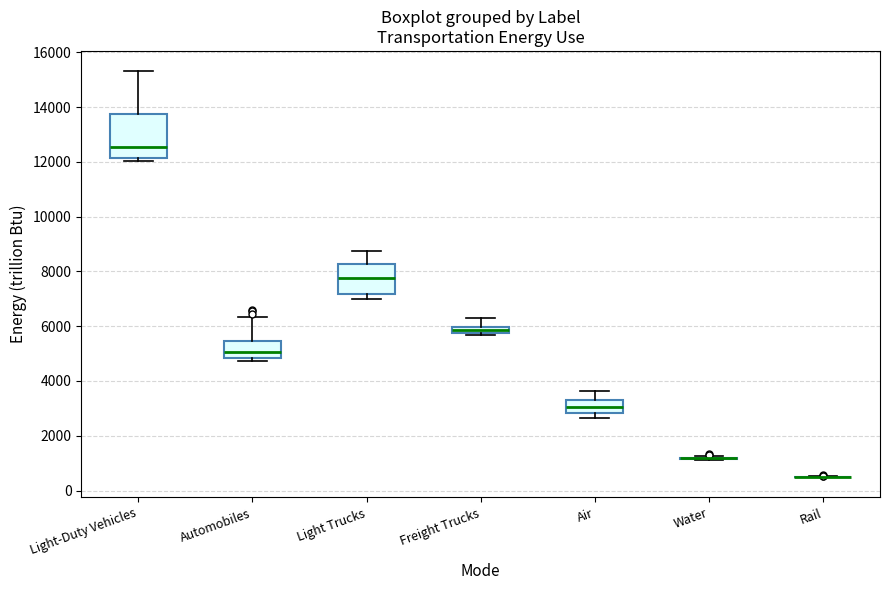

Comparing the boxes themselves (not the whiskers), which one is the tallest?

Light-Duty Vehicles